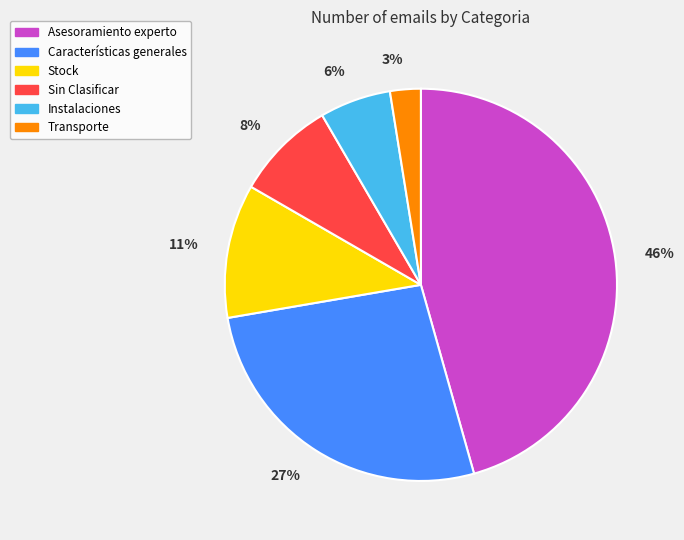

What percentage is the Instalaciones slice, to the nearest percent?

6%